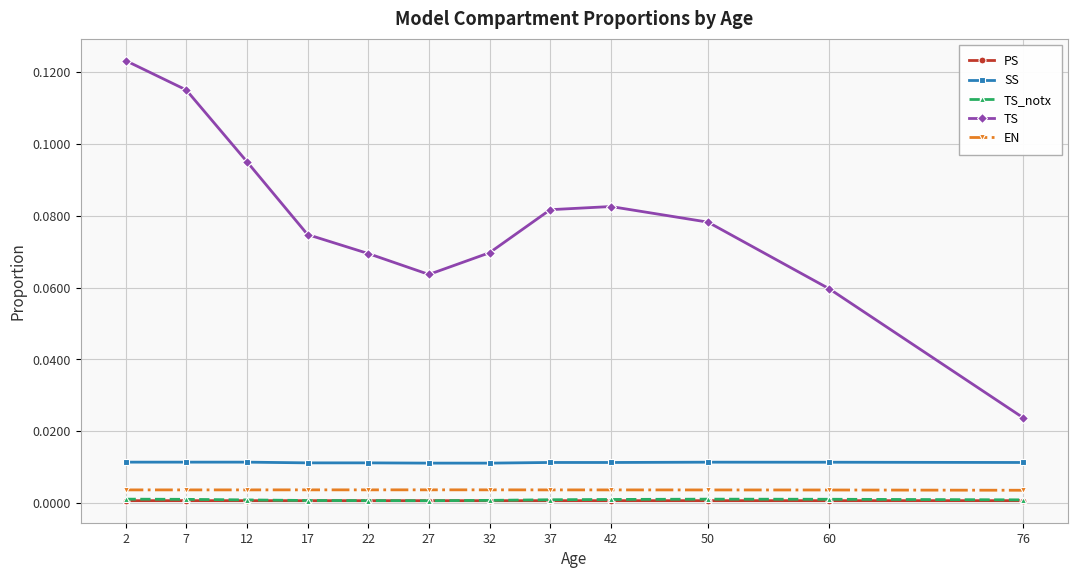

True or false: TS_notx has a value of 0.0 at 22.

True